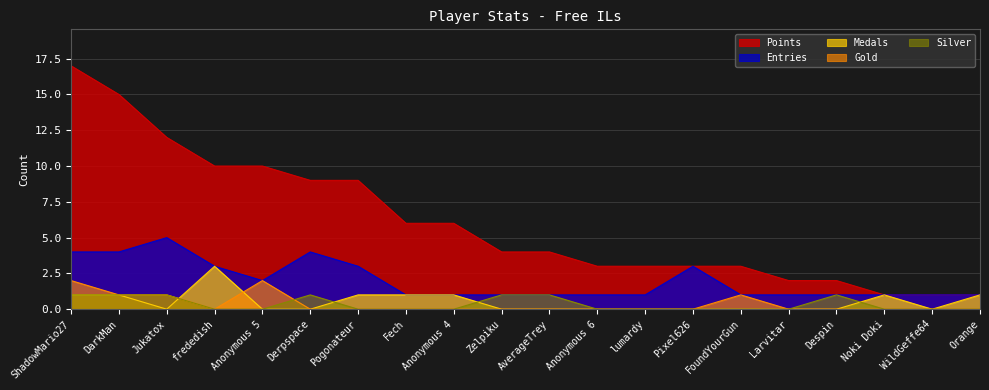

What are all the series names shown in the legend?

Points, Entries, Medals, Gold, Silver